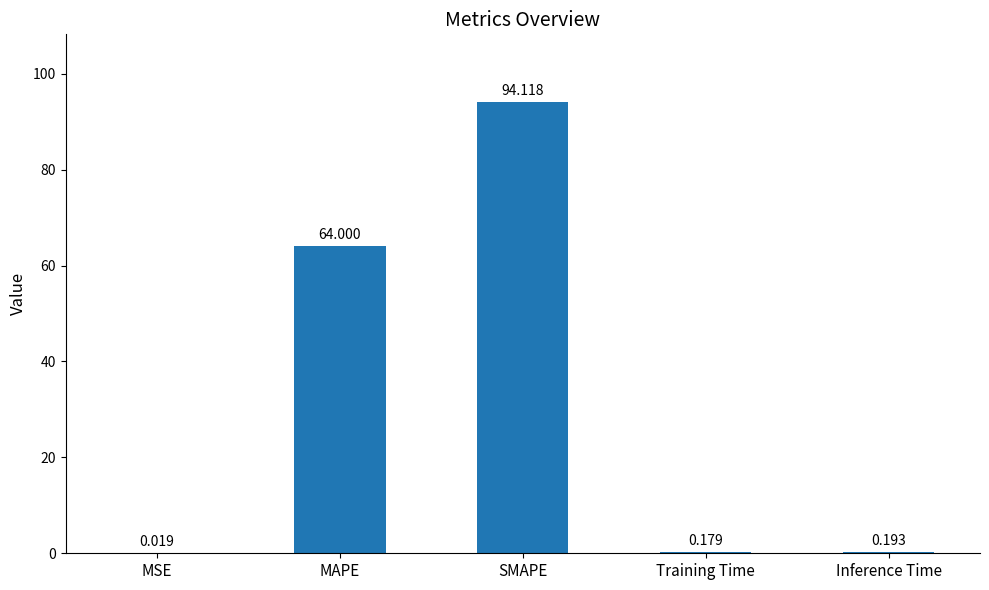

Which has a higher value, MAPE or SMAPE?

SMAPE